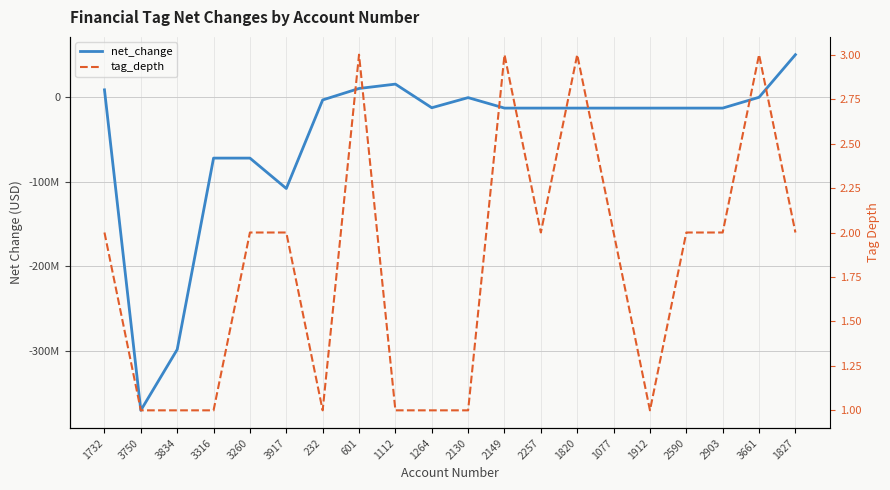

What is the value of the tag_depth point at the 5th from the left?

2